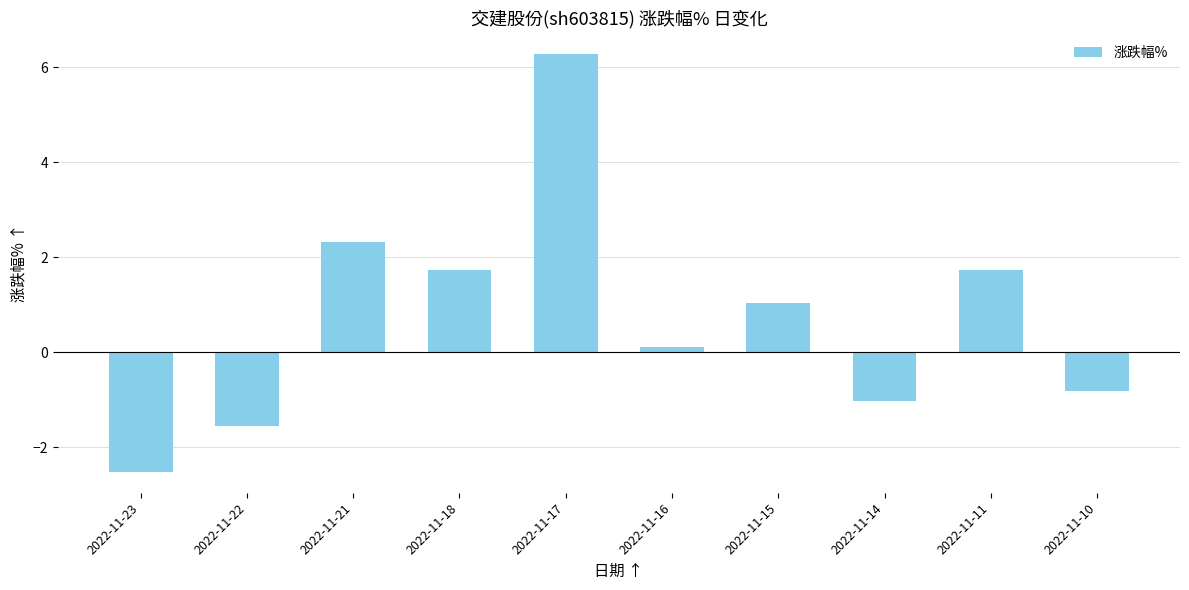

Read the value at 2022-11-14.

-1.0